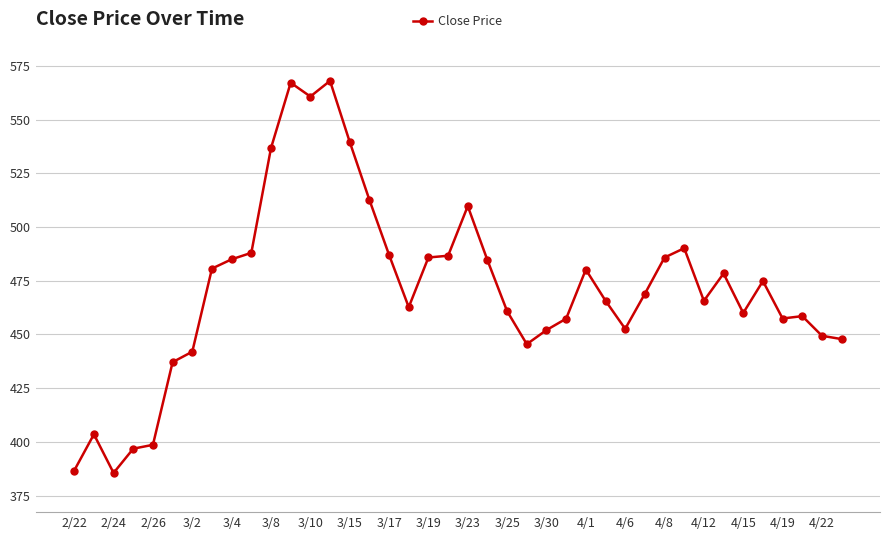

What is the difference between the second highest and minimum values?

181.7